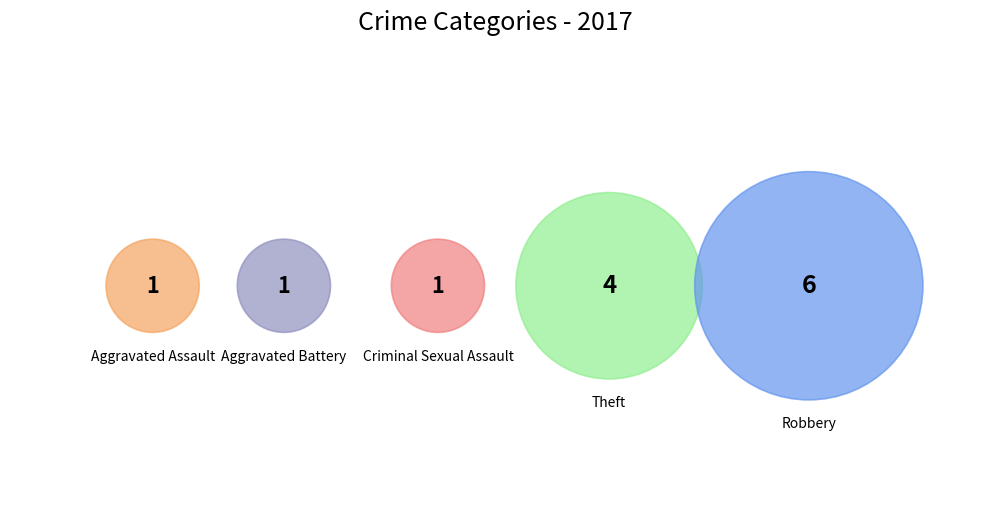

Does Aggravated Battery represent more than half of the total?

No